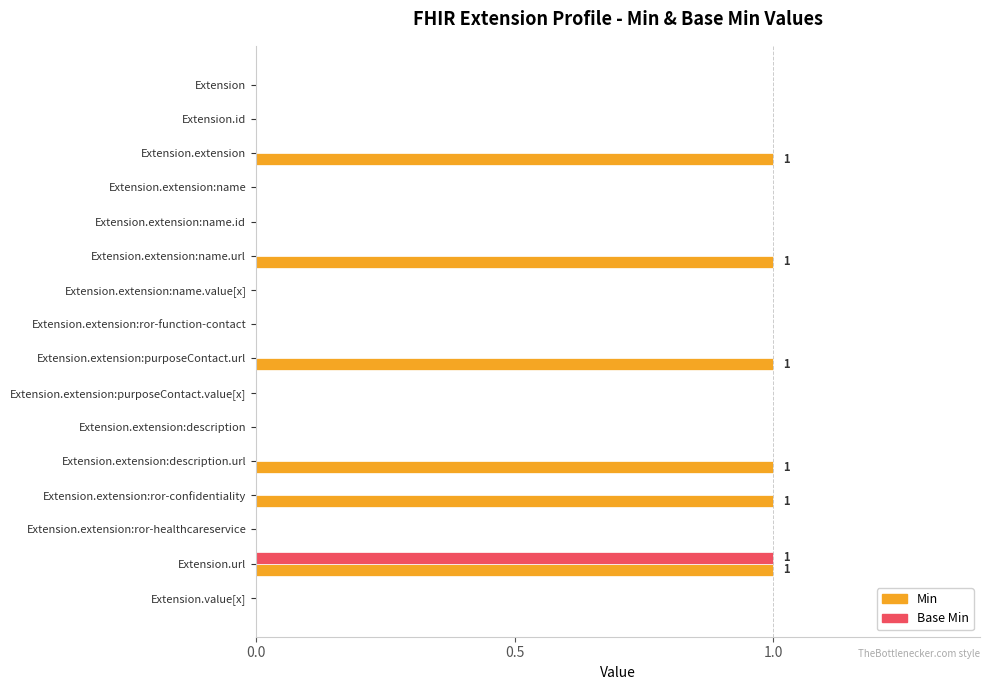

How many data points does each series have?

16